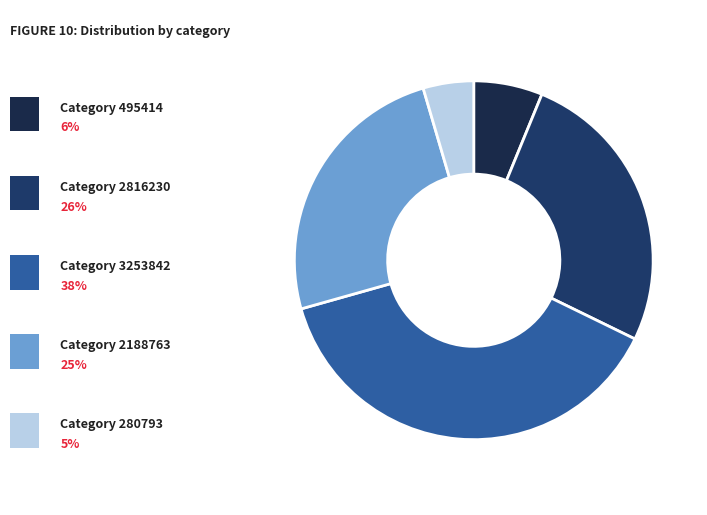

Count the number of slices in the pie.

5